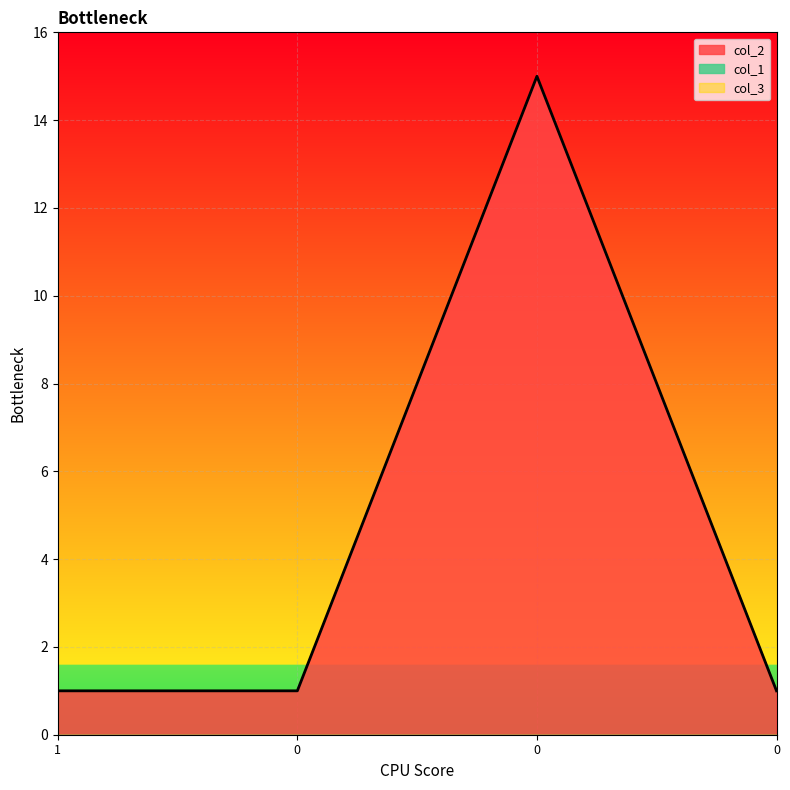

Is it true that col_2 equals 26 at 0?

False